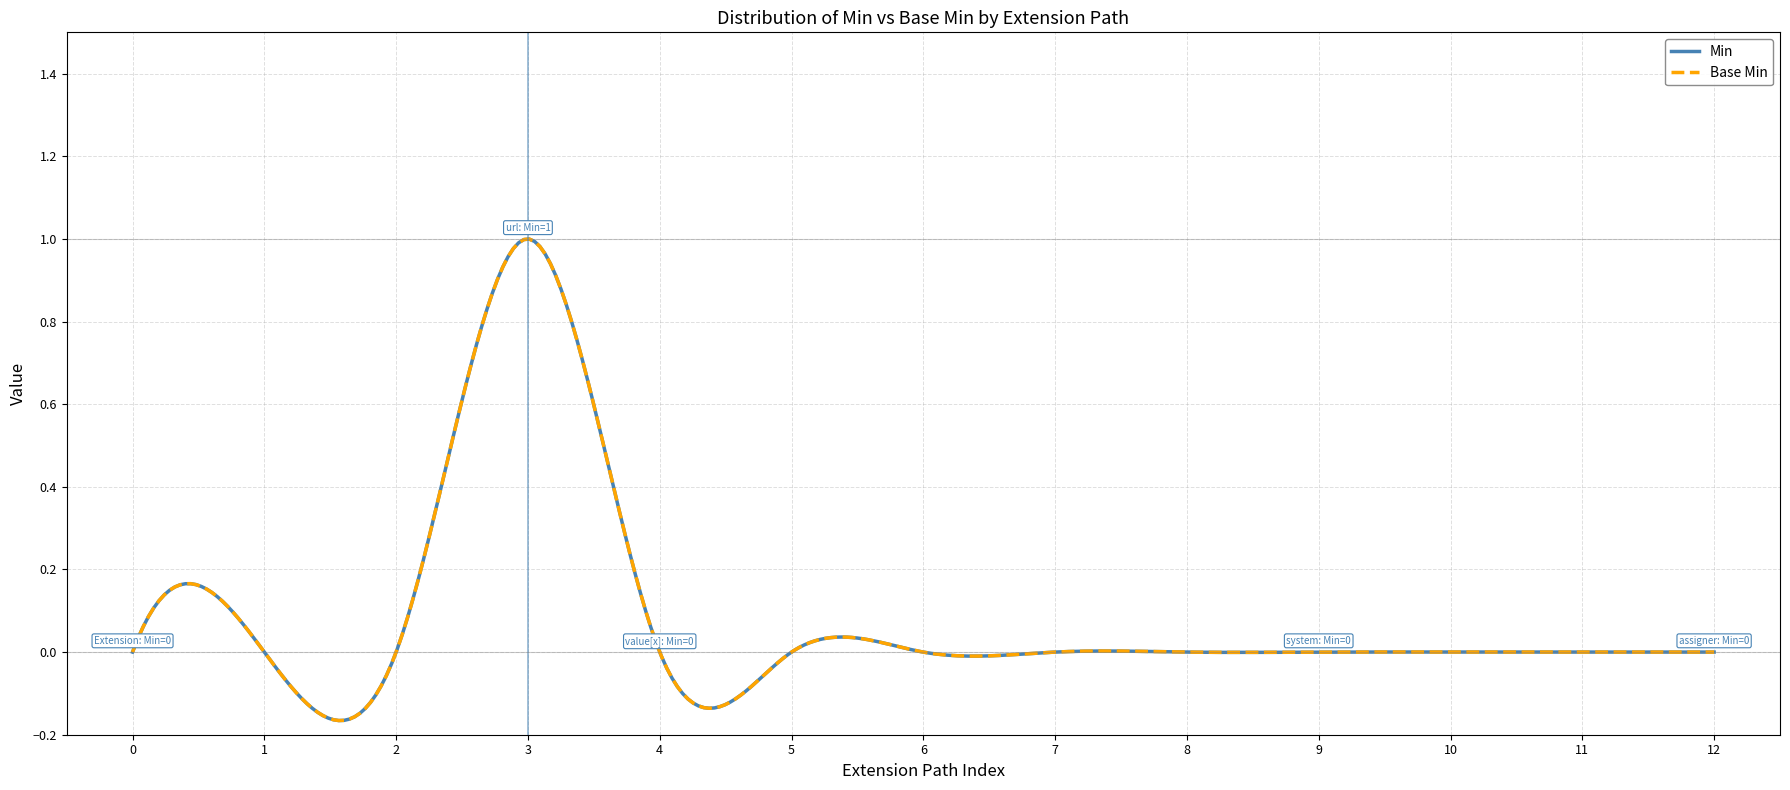

What is the difference between the maximum and minimum values in the Min series?

1